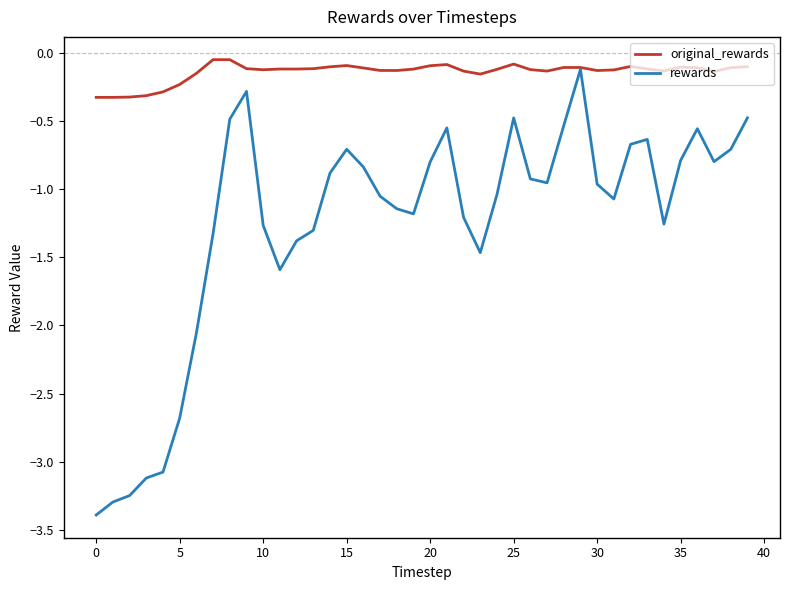

Does the chart have visible grid lines?

No